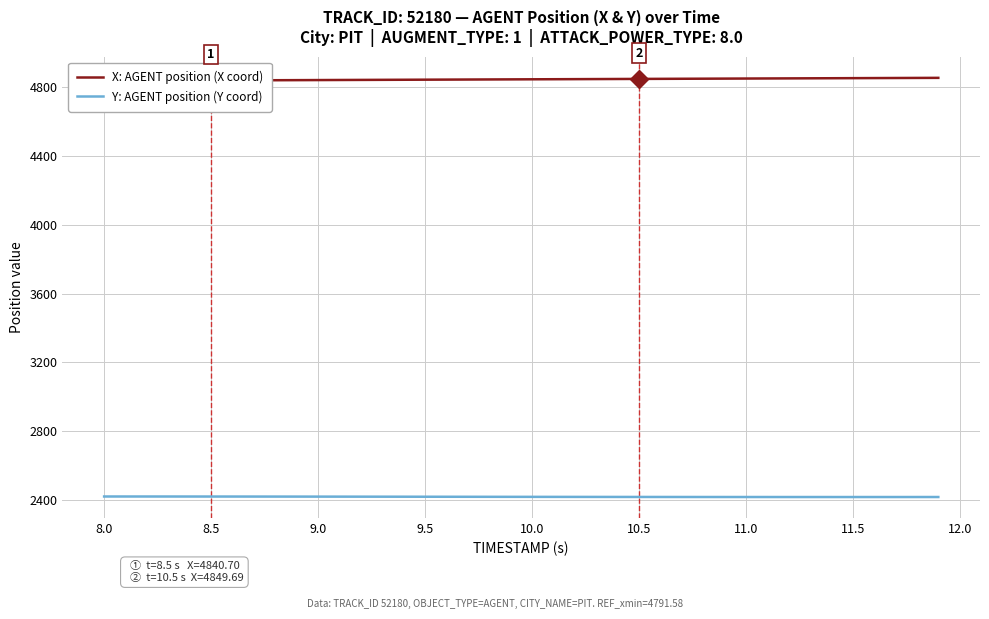

The value of Y: AGENT position (Y coord) at 10.5 is 2416.7. True or false?

True